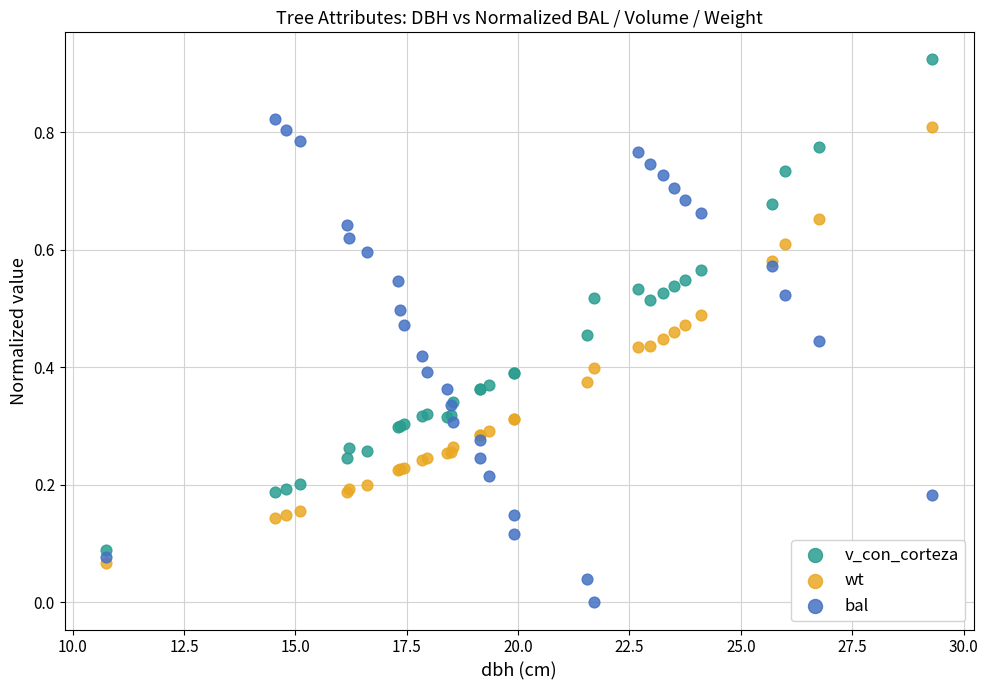

Which series contains the highest Y value?

v_con_corteza